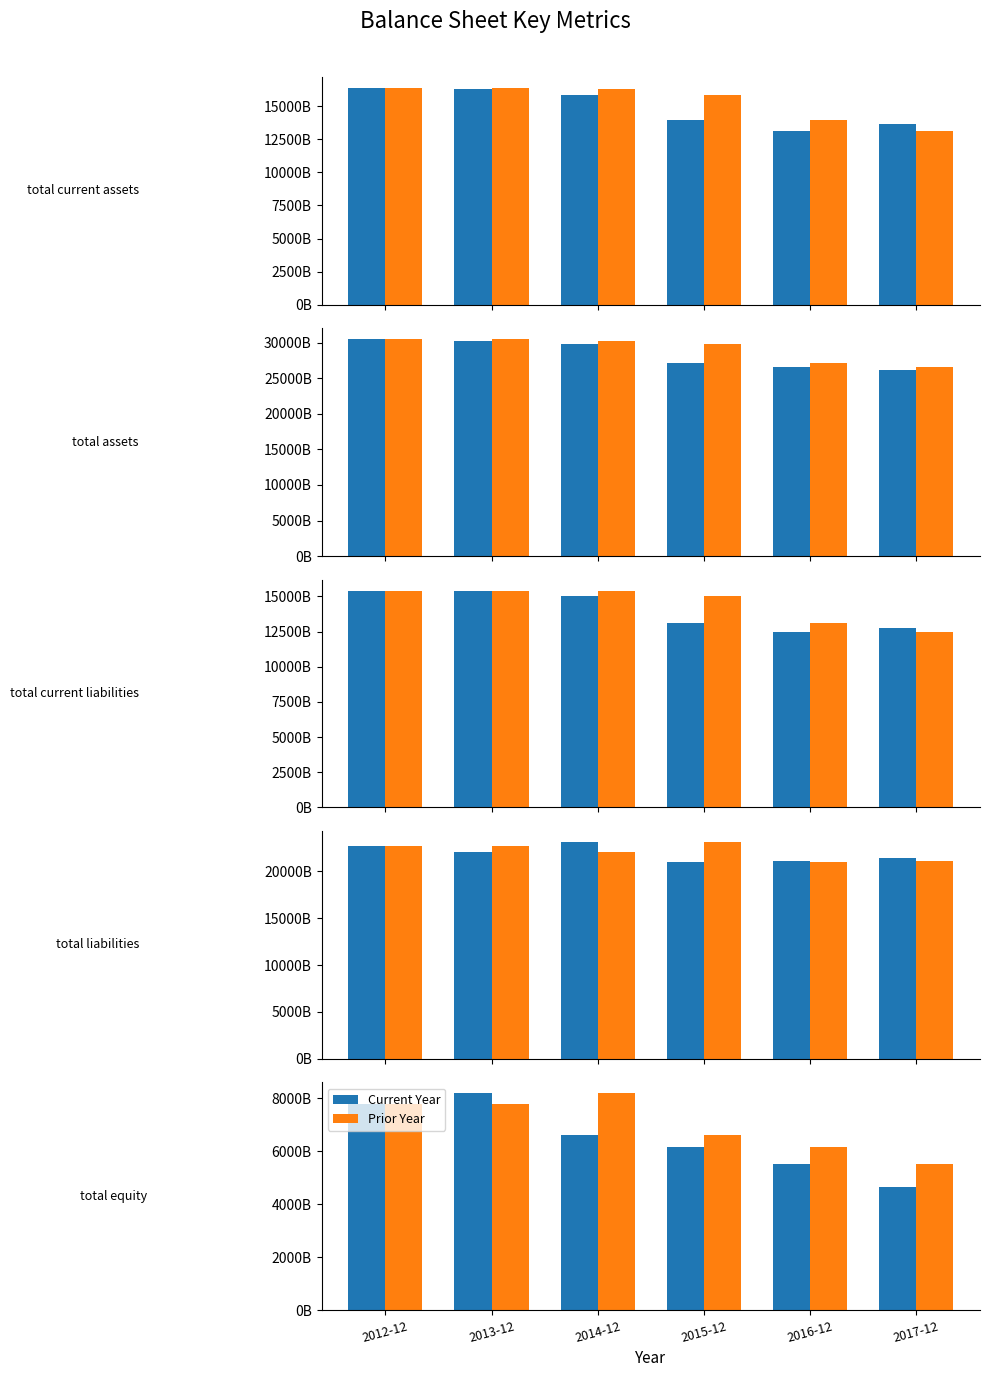

What is the difference between the maximum and minimum values in the Current Year series?

3547000000000